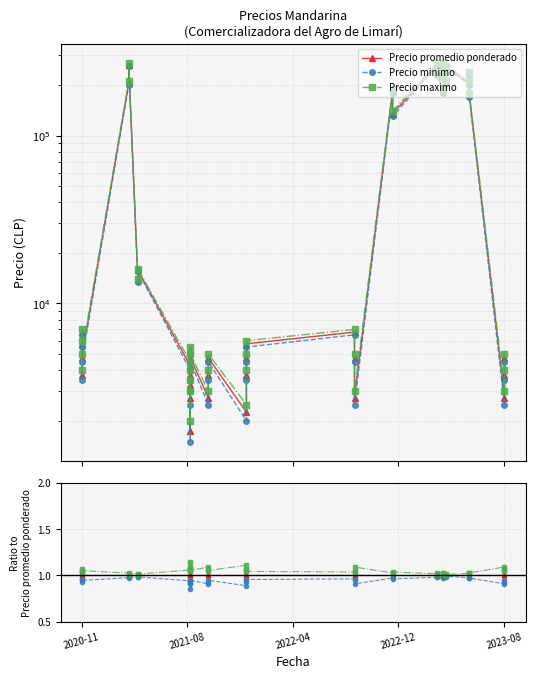

How many interior local valleys does the Precio maximo series have?

12